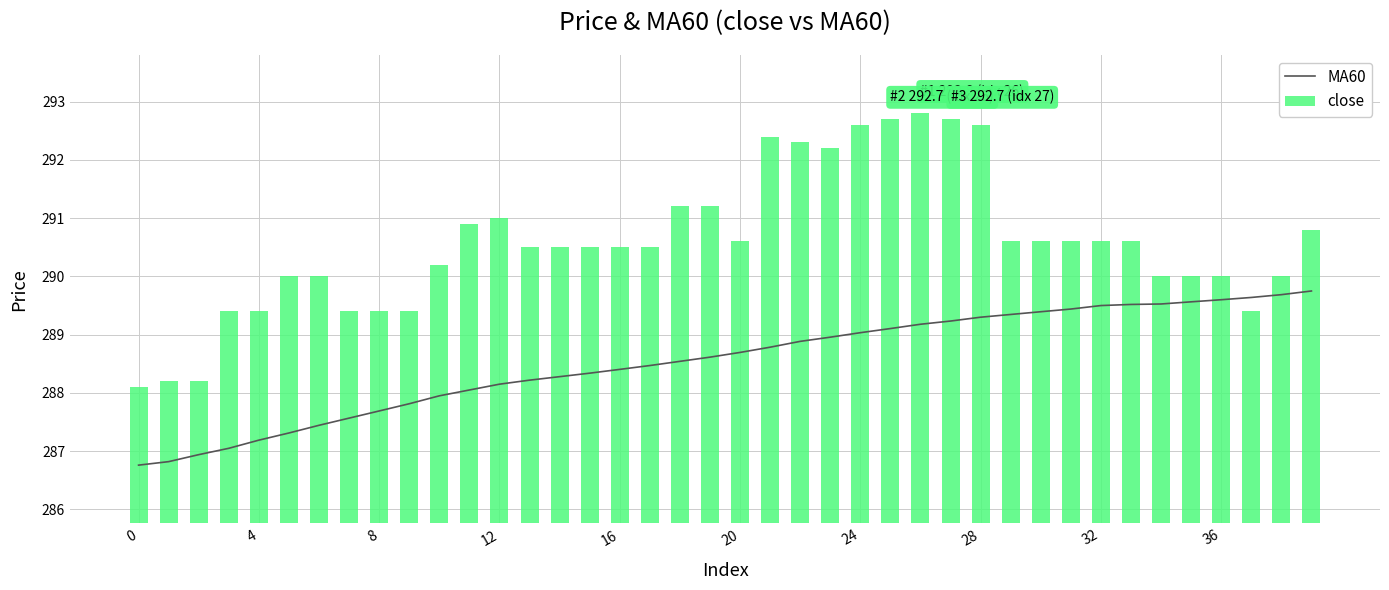

What is the minimum value for close?

288.1